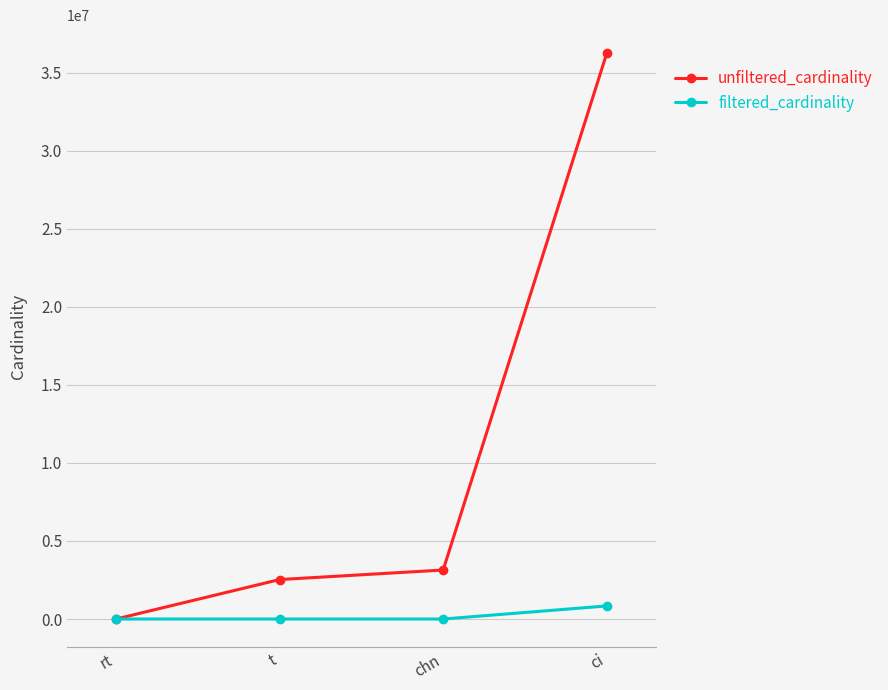

List the series in order of their overall mean, lowest first.

filtered_cardinality, unfiltered_cardinality